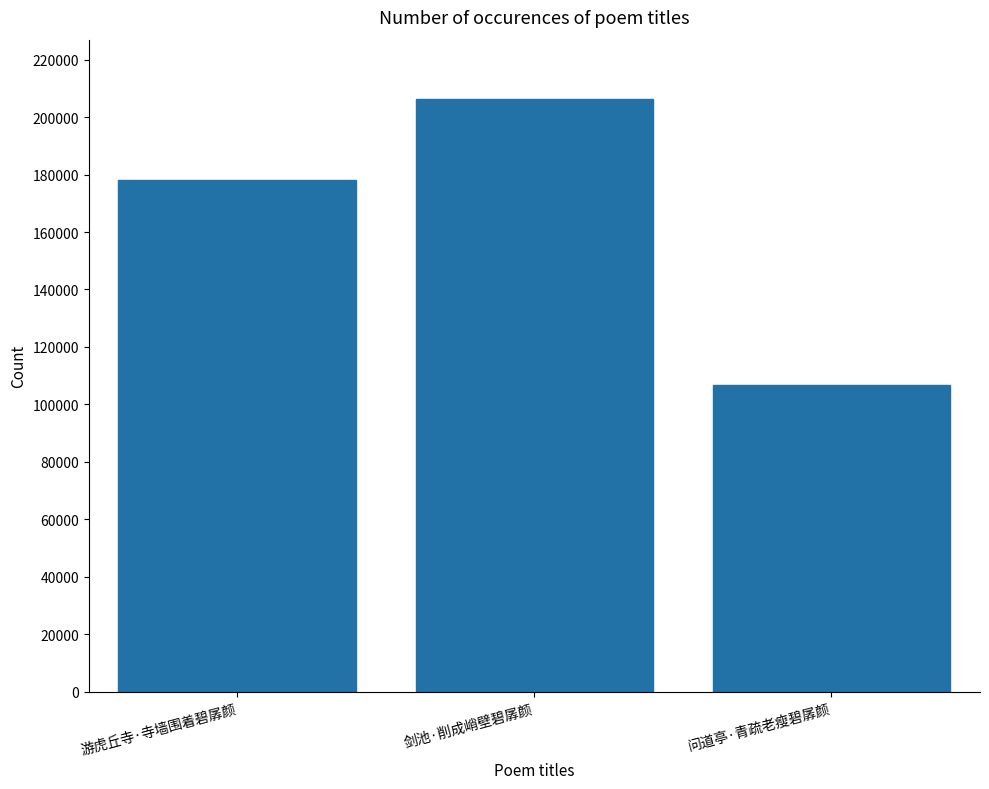

How many series are shown in this chart?

1